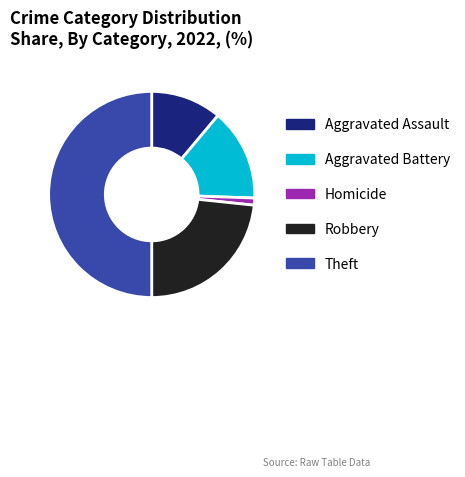

Do Robbery and Aggravated Assault together represent more than half of the pie?

No